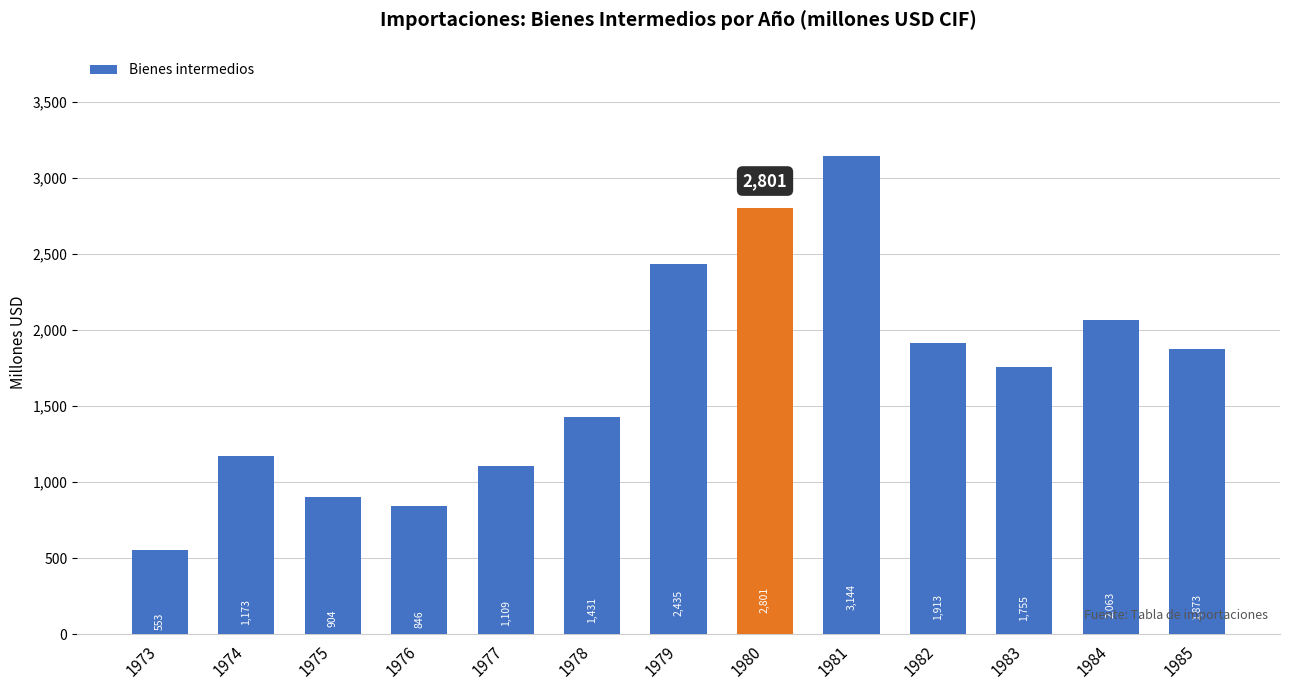

Are the bars horizontal?

No